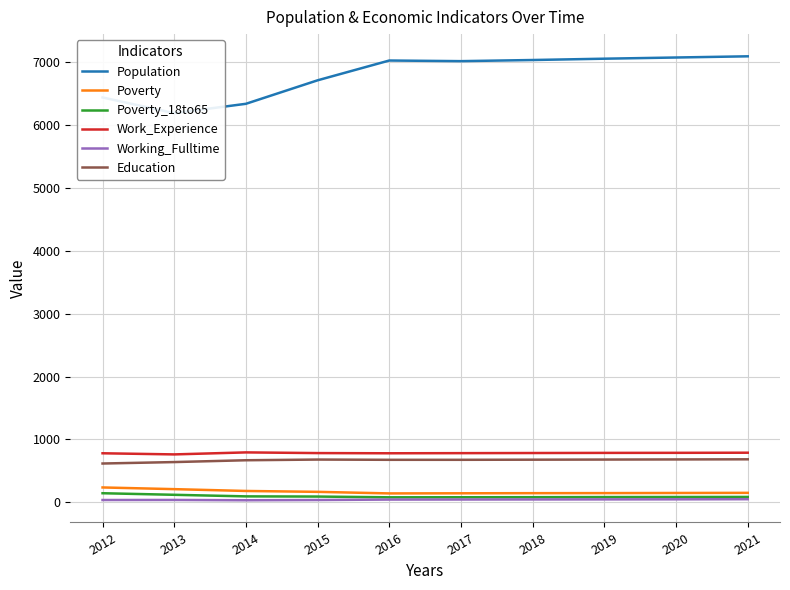

True or false: Poverty_18to65 and Working_Fulltime cross at least once.

False